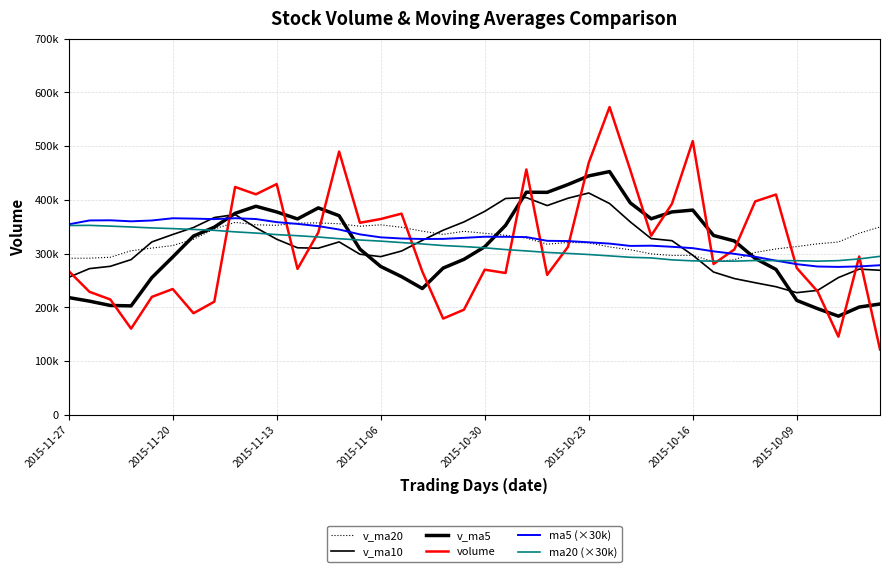

Does the chart have visible grid lines?

Yes